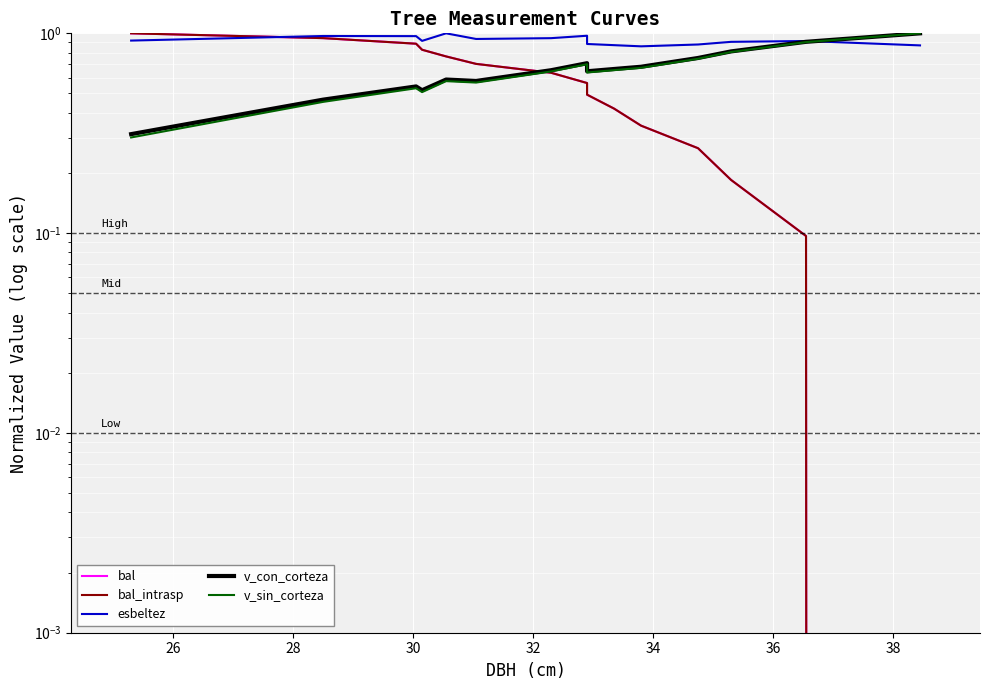

True or false: v_sin_corteza and esbeltez intersect in this chart.

True